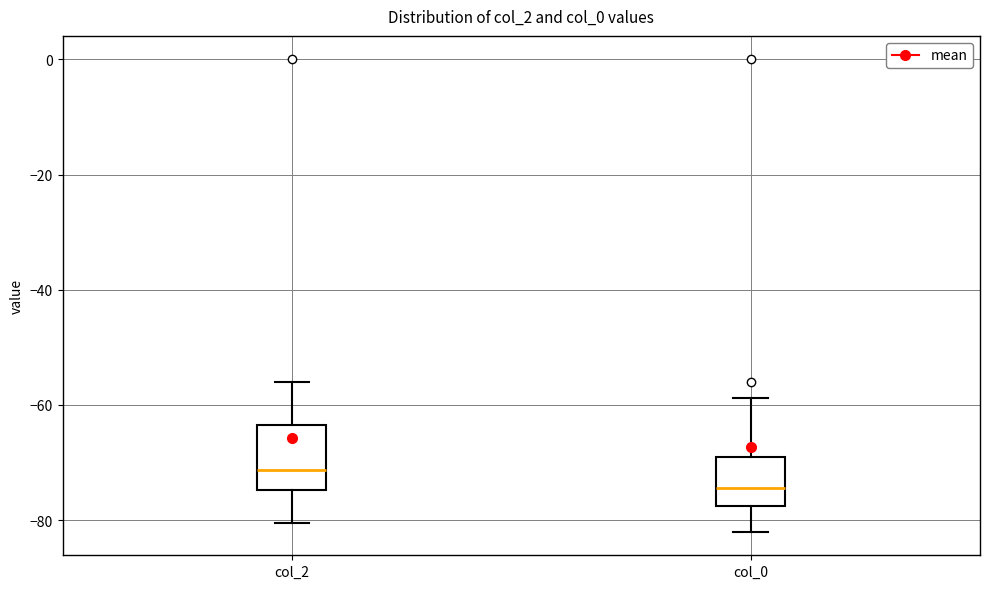

Which box is the tallest, from its lower edge to its upper edge?

col_2